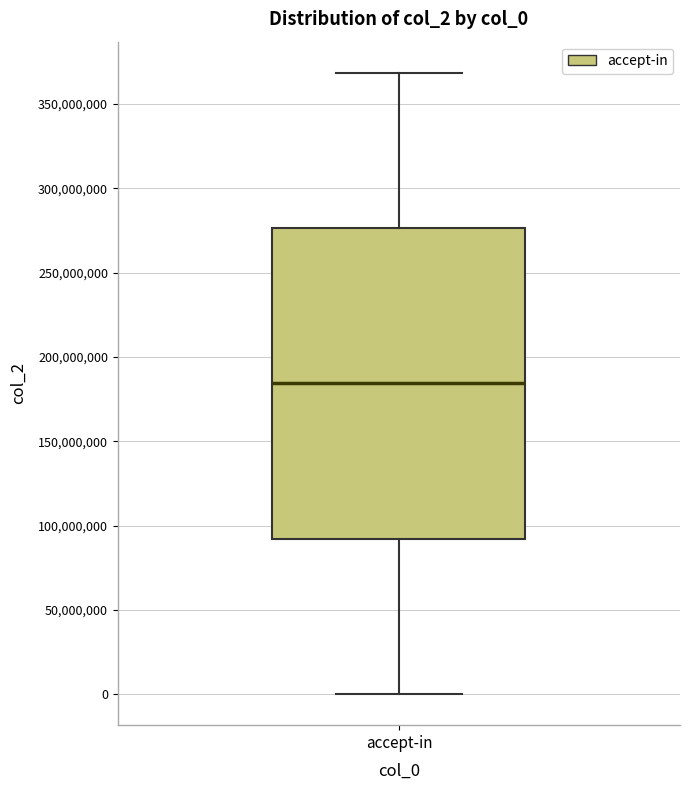

Where is the lower edge of the box for accept-in on the y-axis? The values are not printed on the chart, so give them approximately, as read against the axis.

90000000